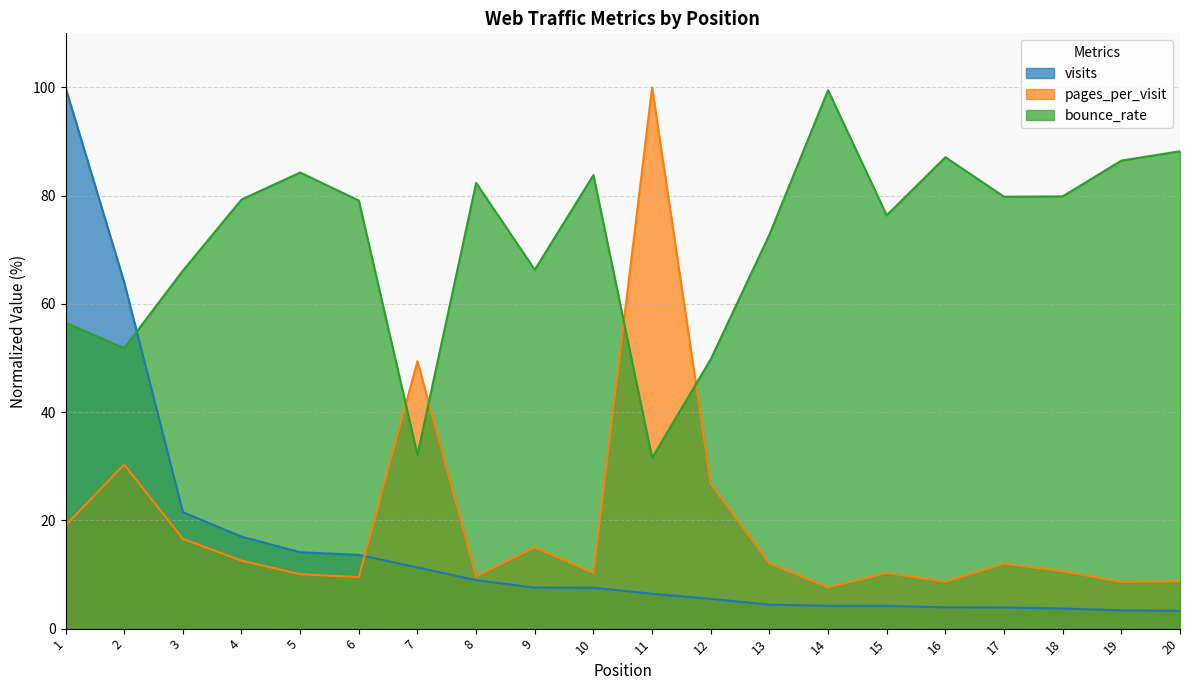

How many values in the bounce_rate series are below 79?

9